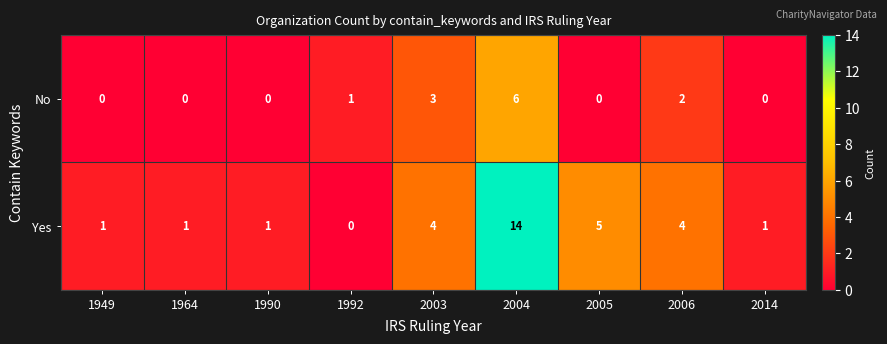

At which category is the sum across all series the highest?

2004